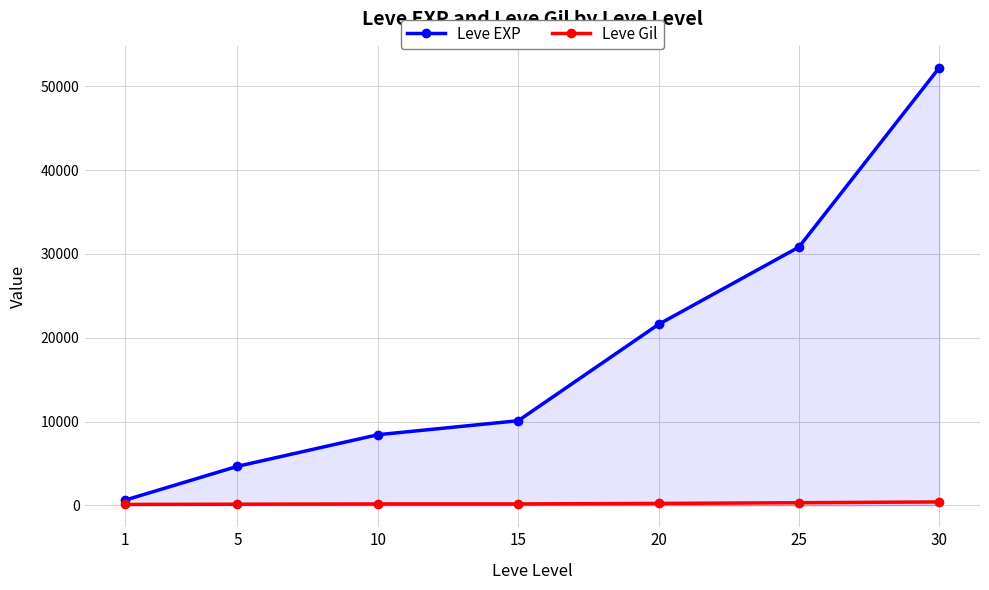

At how many categories does at least one series exceed 8838?

4